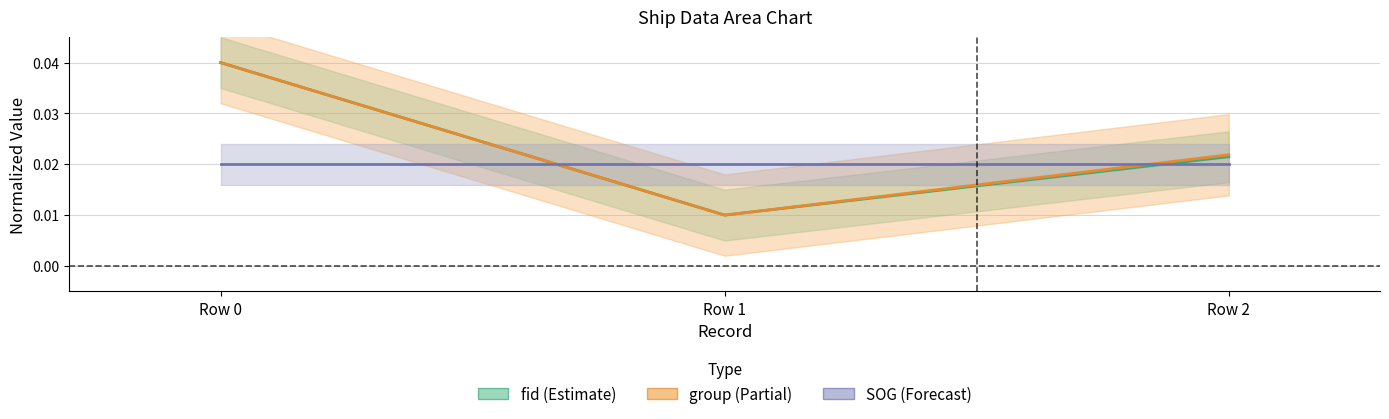

At Row 0, list the series in order from largest to smallest.

fid, group, SOG